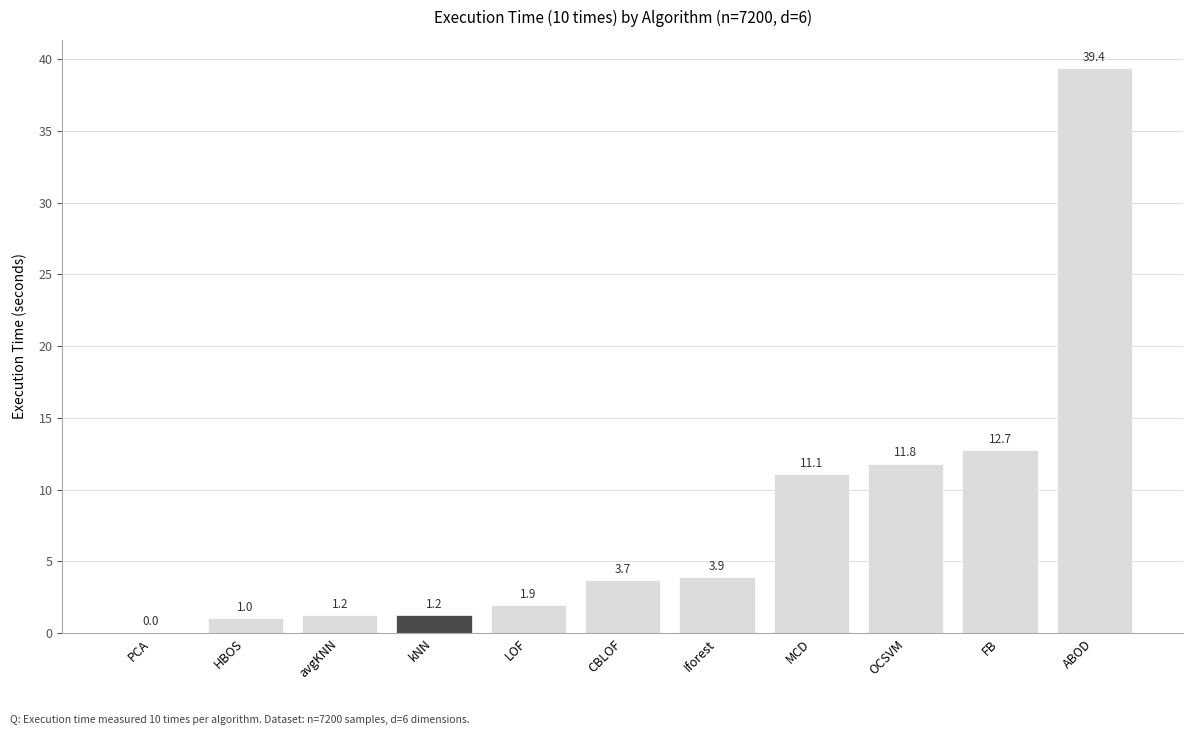

At which label does the data first exceed 3?

CBLOF